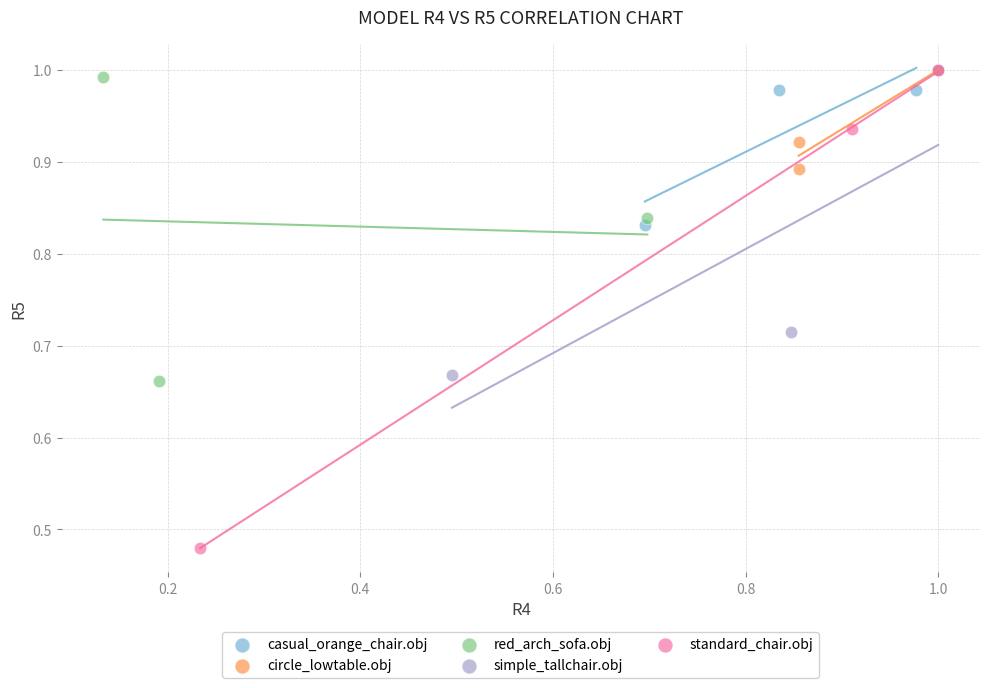

Which series has the widest spread of Y values?

standard_chair.obj